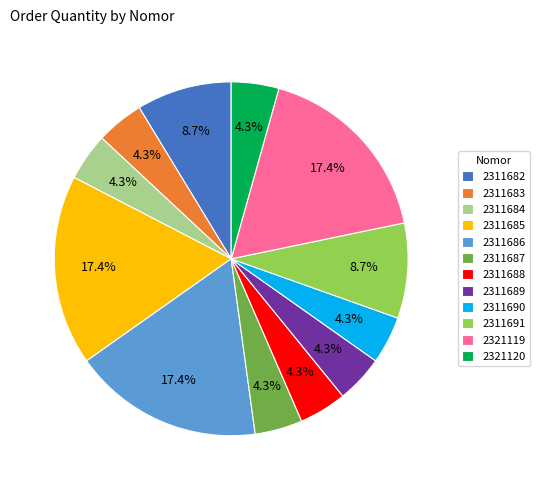

What is the ratio of the value at 2311685 to the value at 2311684?

4.0